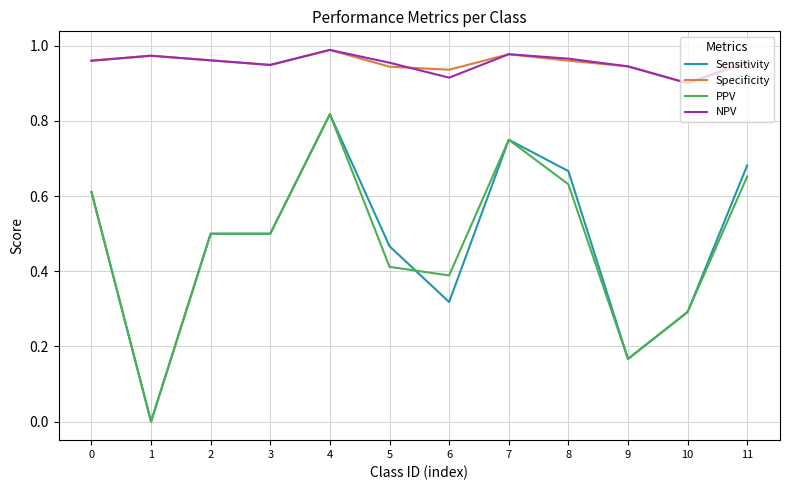

True or false: Specificity and PPV cross at least once.

False